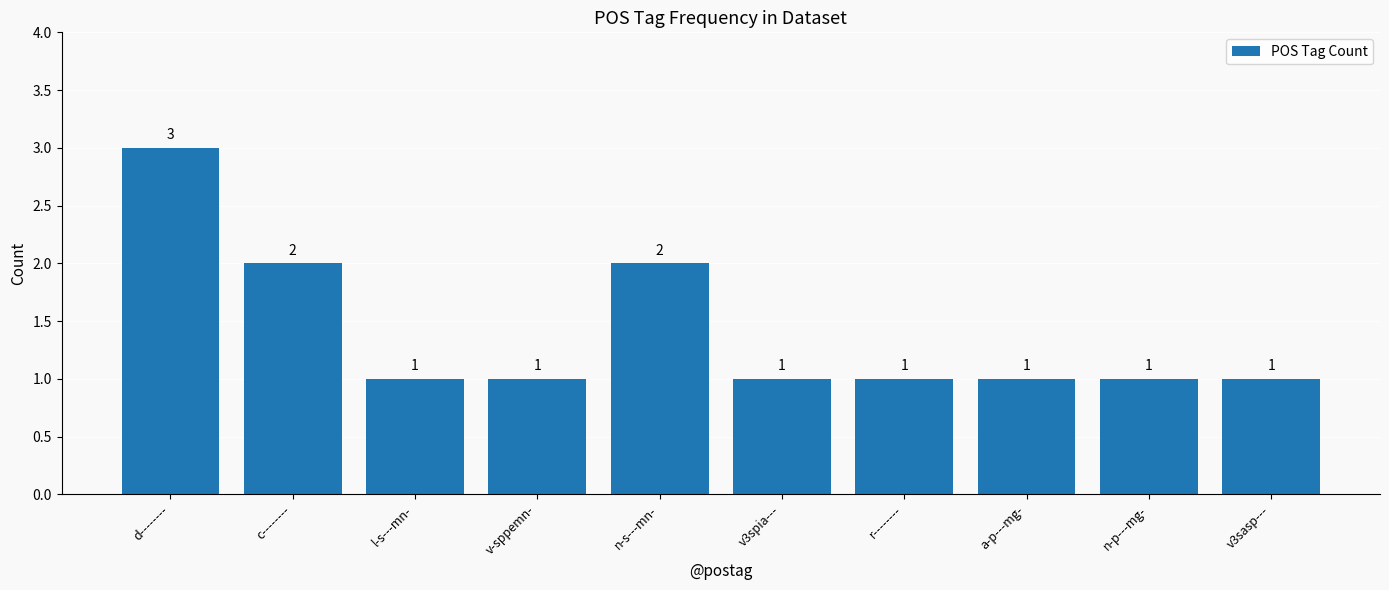

Is it true that the value at n-p---mg- is 1?

True